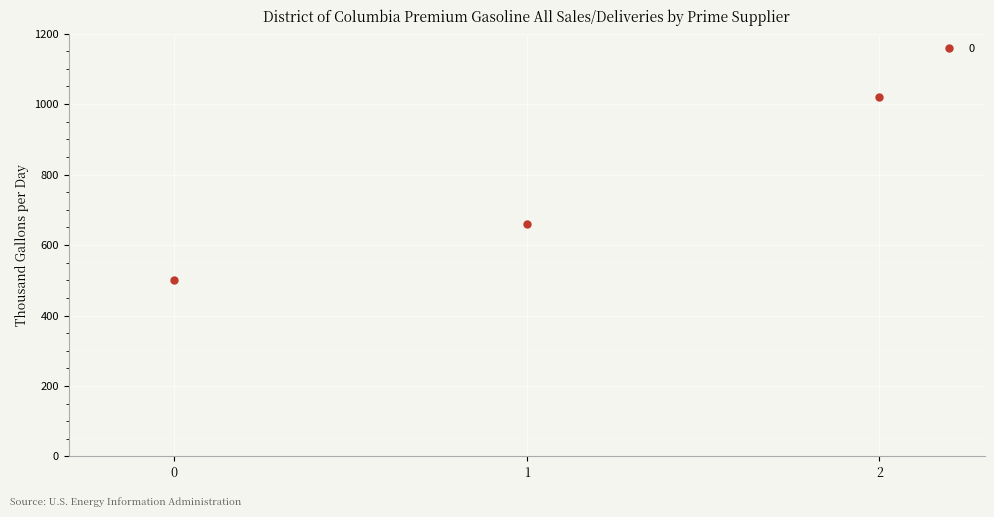

What is the sum of the values at 1 and 2?

1680